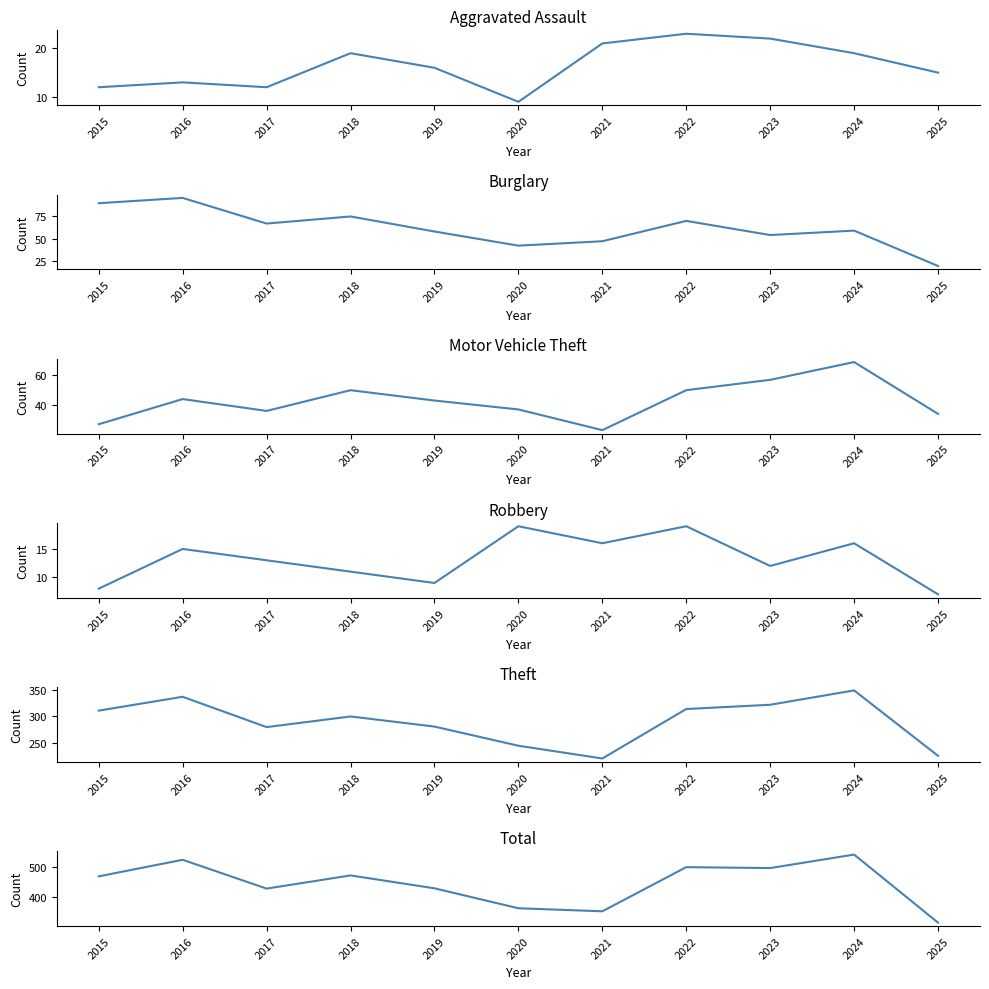

Where is the first local minimum for Motor Vehicle Theft?

2017